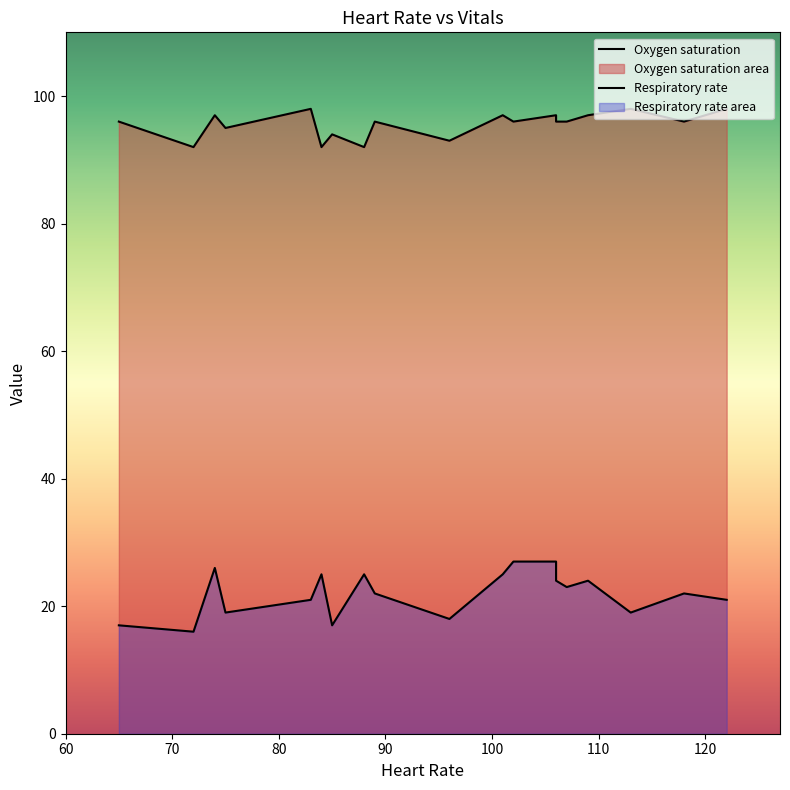

How many values in the Oxygen saturation series are below 96?

6